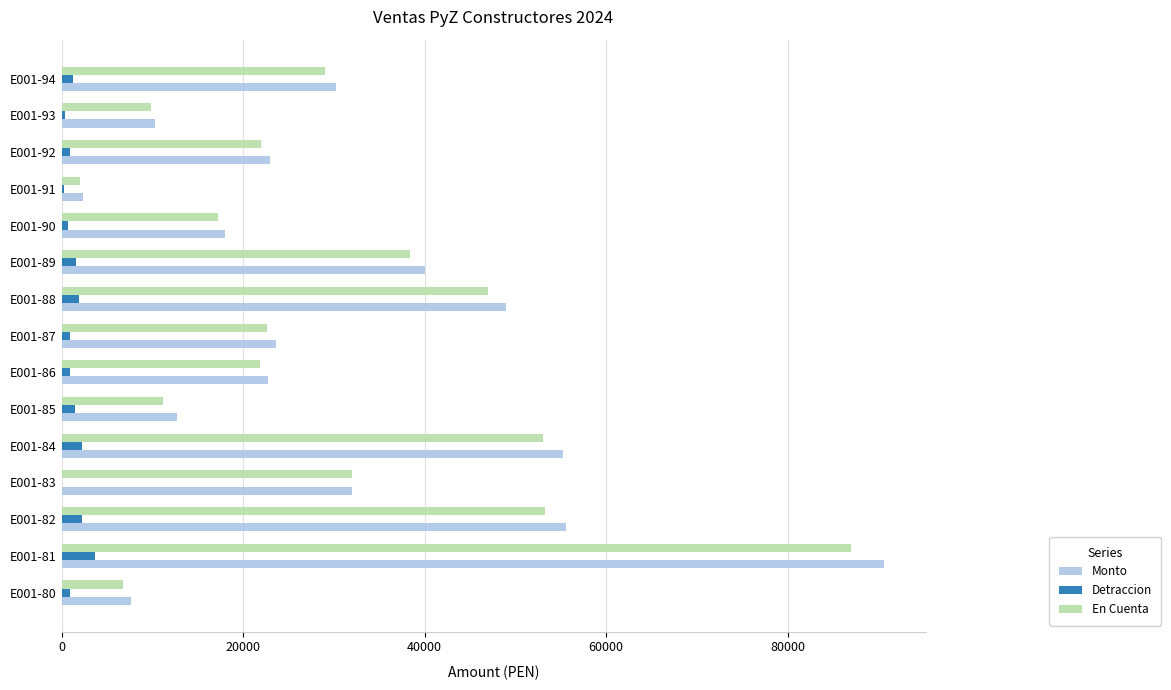

Between E001-81 and E001-84, which series saw the biggest shift?

Monto